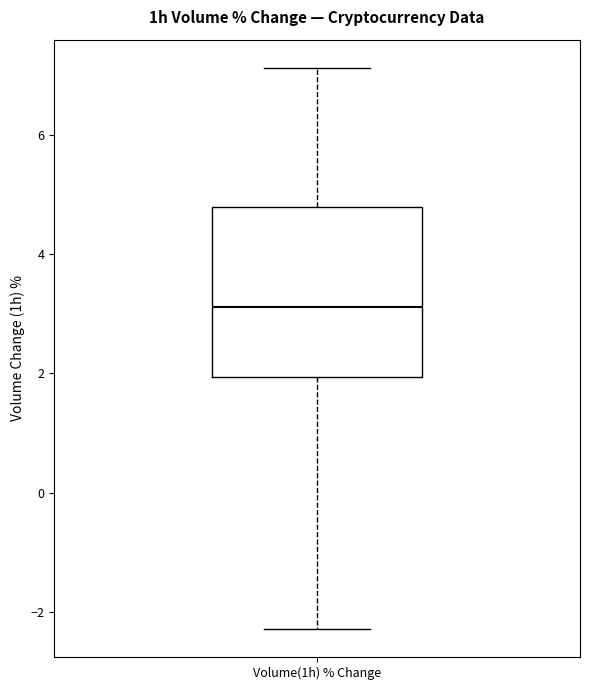

Where does the lower whisker of the box for Volume(1h) % Change end on the y-axis? The values are not printed on the chart, so give them approximately, as read against the axis.

-2.2